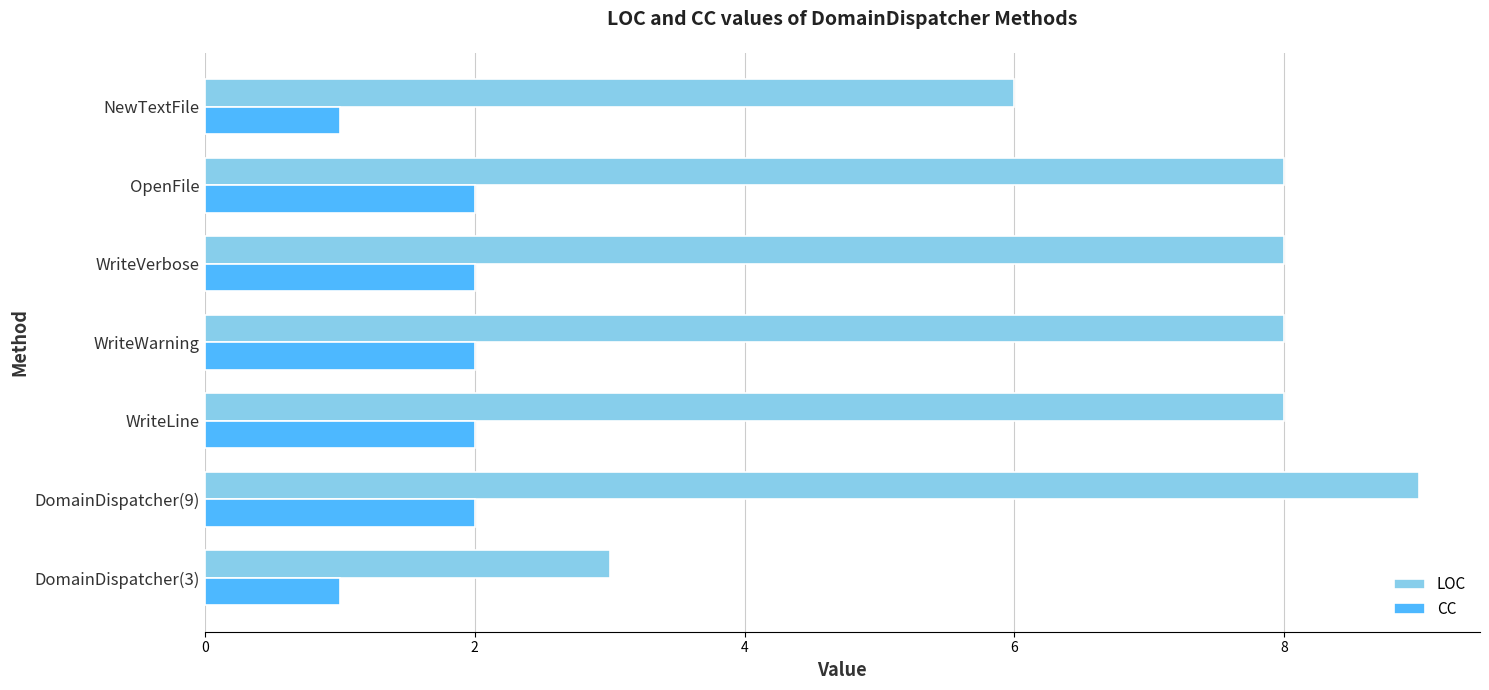

Where is LOC nearest to the value 6?

NewTextFile